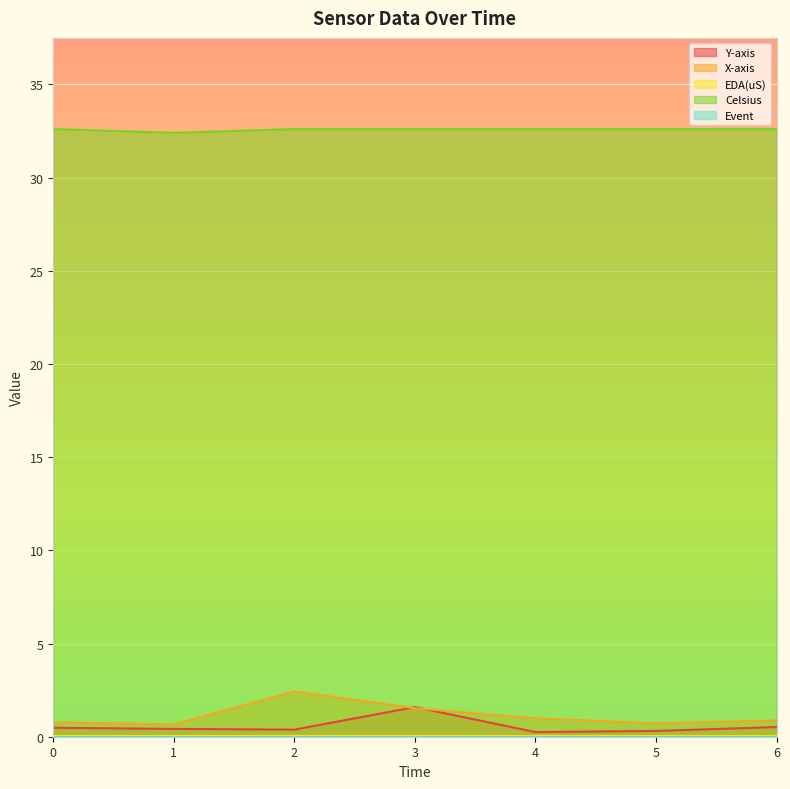

How many data points does each series have?

7